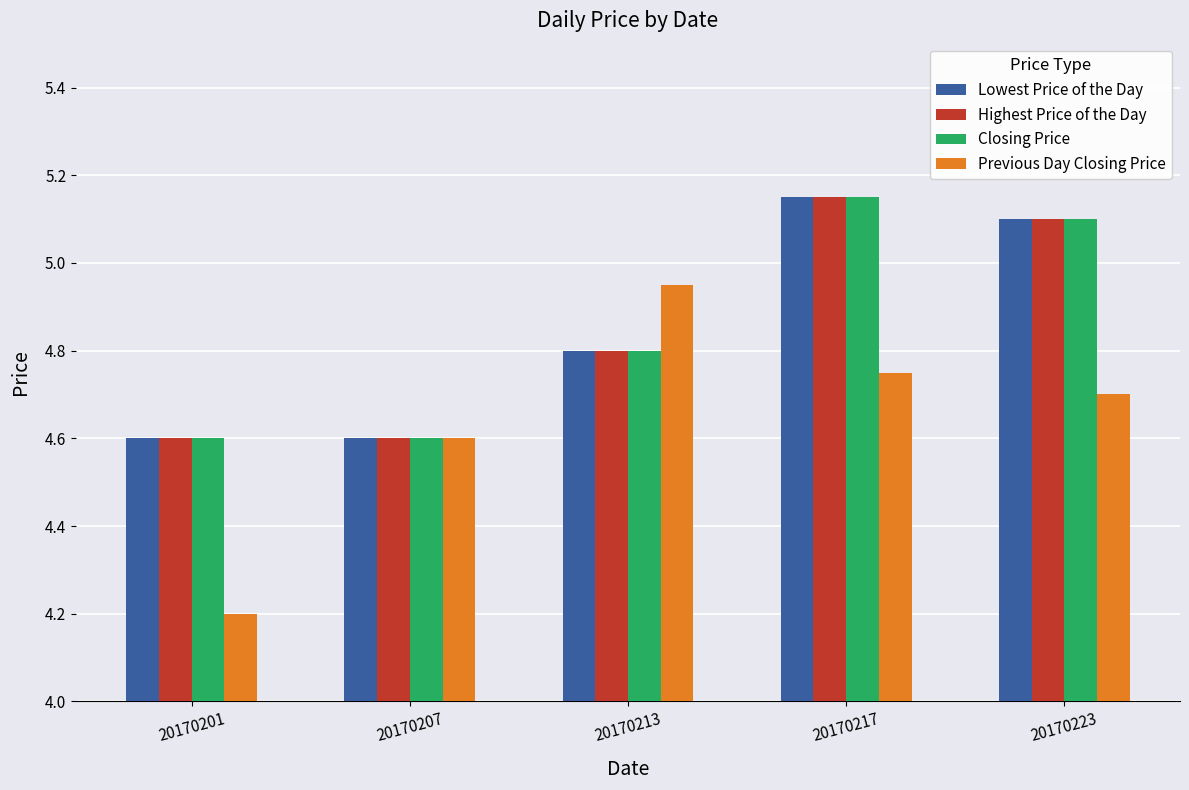

What is the minimum value shown in the chart?

4.2